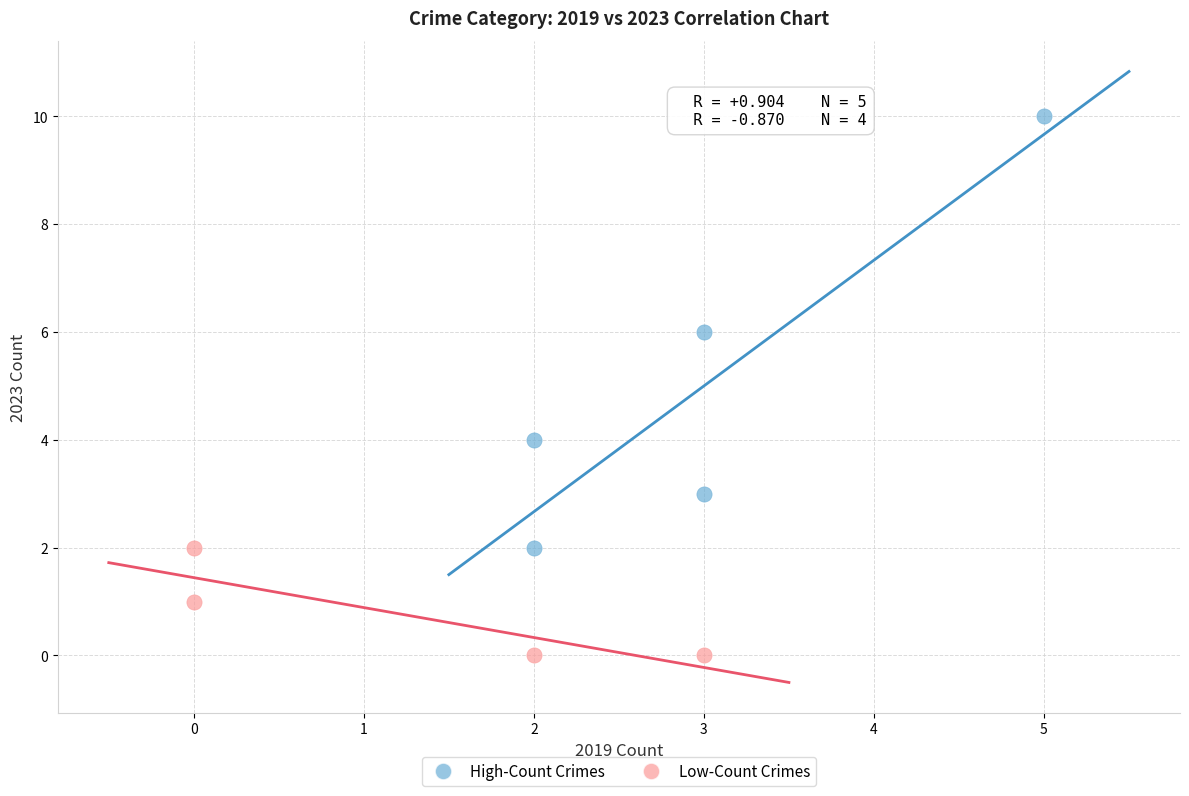

Which series has the largest Y range (max minus min)?

High-Count Crimes